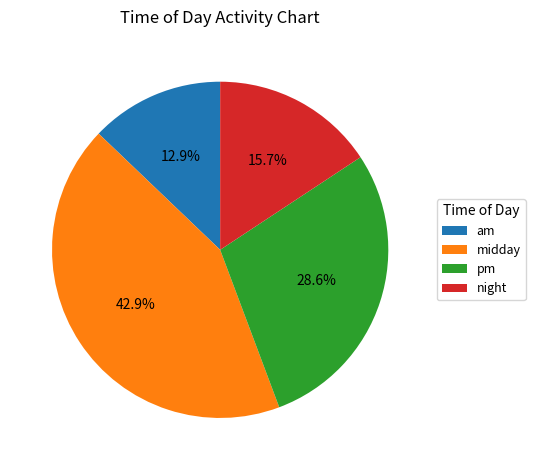

How many segments does this pie chart have?

4